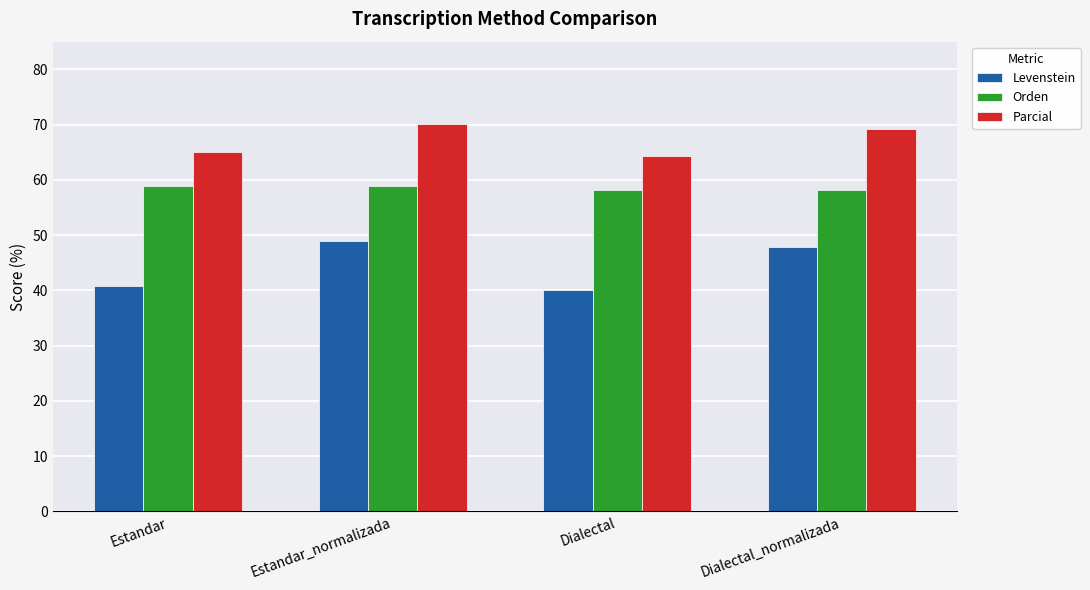

Rank the series at Dialectal from lowest to highest value.

Levenstein, Orden, Parcial